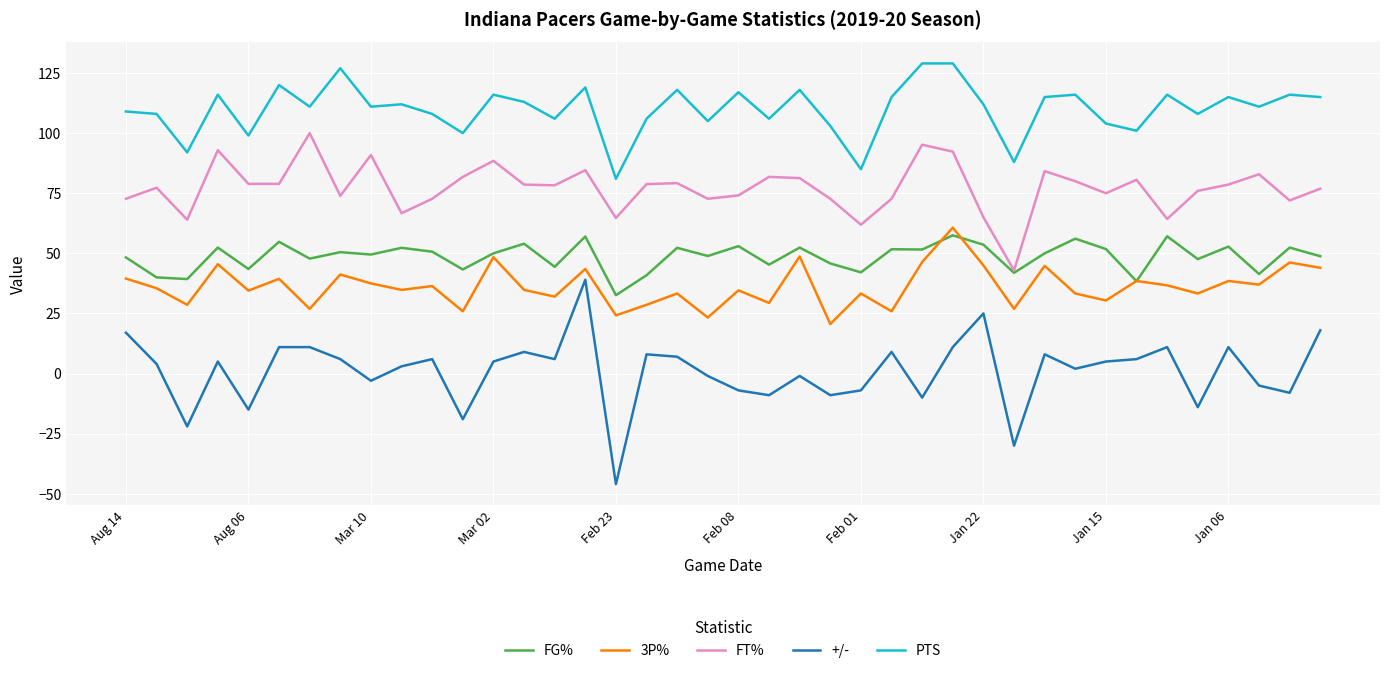

Which series has the widest spread of values?

+/-